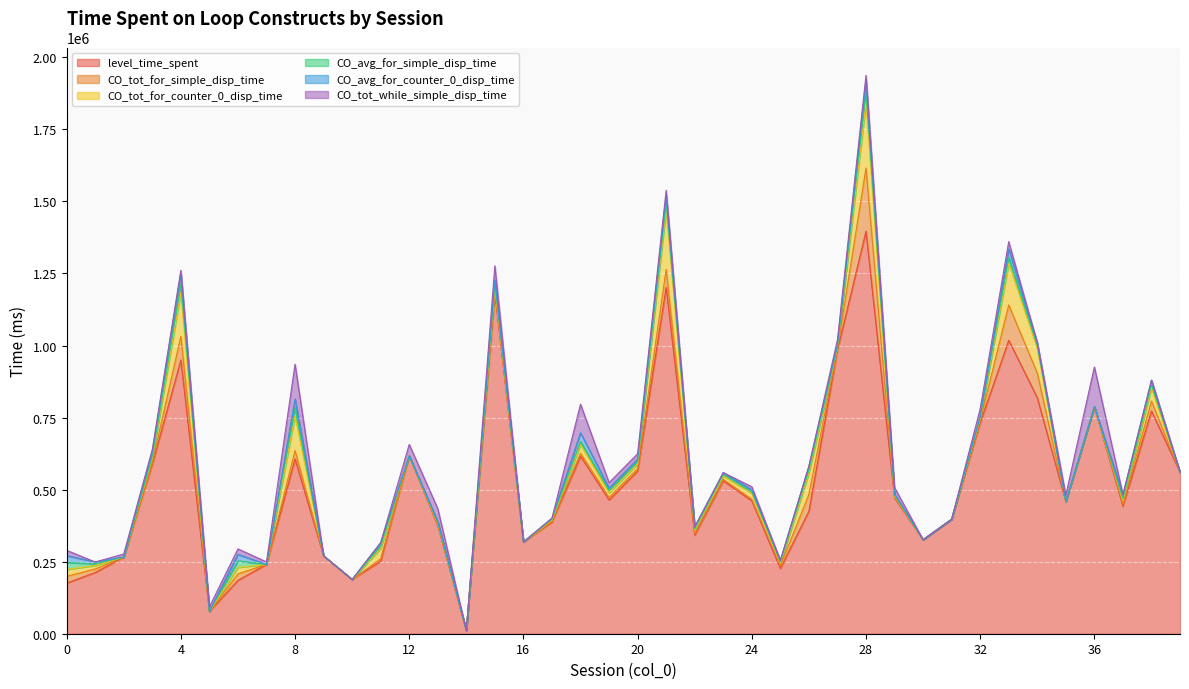

Reading right to left, transcribe all the data shown in this chart.

level_time_spent: 560494	772947	442222	787616	458571	818937	1018176	731673	397253	326170	471479	1396509	984190	425196	226481	461304	530496	341902	1201885	564558	464143	615914	387193	318420	1180850	11145	375325	617244	251890	188307	270004	606549	240519	185161	77262	950019	588137	265932	212429	175456
CO_tot_for_simple_disp_time: 0	34237	6106	0	0	85746	122583	7616	0	0	3300	219601	4417	57999	9150	5853	5113	5113	62398	8633	8633	10333	3417	0	11550	0	3483	0	8217	0	0	28933	0	22567	0	82050	5883	0	12166	23900
CO_tot_for_counter_0_disp_time: 0	45829	13929	0	0	85746	144683	7616	0	0	3300	228451	4417	74182	9150	19789	12135	12135	208761	16033	16033	30332	3417	0	11550	0	3483	0	35750	0	0	120234	0	22567	0	153200	14900	0	12166	23900
CO_avg_for_simple_disp_time: 0	11412	6106	0	0	9527	20431	3808	0	0	3300	36600	4417	11600	4575	5853	5113	5113	20799	8633	8633	10333	3417	0	11550	0	3483	0	8217	0	0	28933	0	22567	0	27350	5883	0	6083	23900
CO_avg_for_counter_0_disp_time: 0	15276	13929	0	0	9527	28937	3808	0	0	3300	38075	4417	12364	4575	6596	6068	6068	26095	8017	8017	30332	3417	0	11550	0	3483	0	11917	0	0	30059	0	22567	0	38300	14900	0	6083	23900
CO_tot_while_simple_disp_time: 0	0	0	138107	22541	0	25783	25783	0	0	22583	18067	18067	0	0	10649	0	0	18583	18583	18583	99081	0	0	49567	0	44667	39733	0	0	0	120667	8533	18967	15867	10167	10167	10717	0	18234